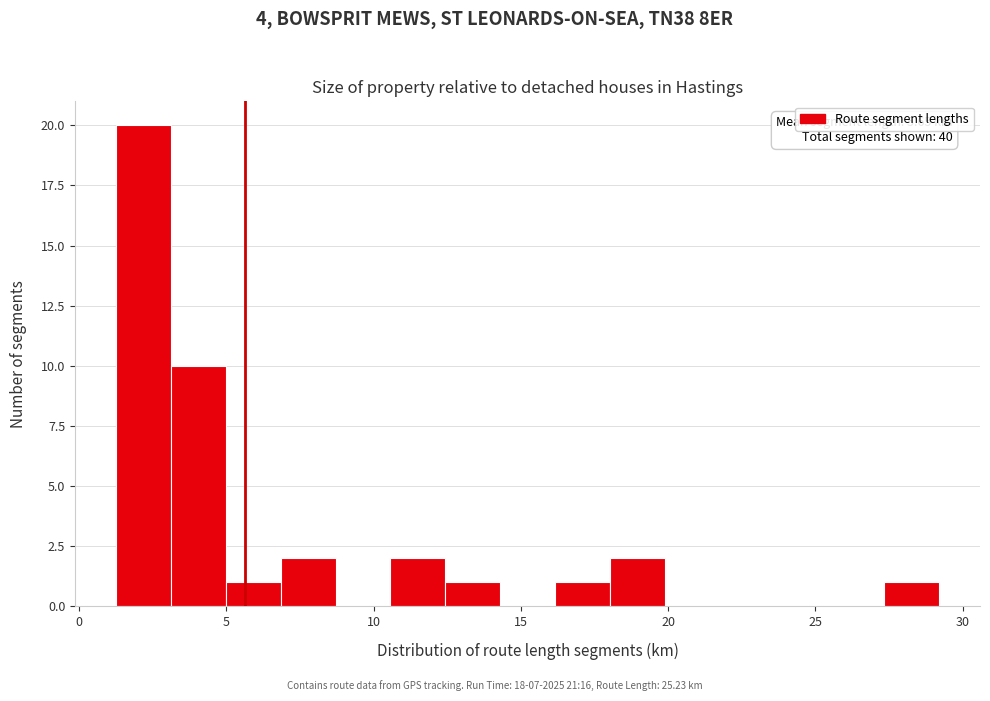

Read against the x-axis, roughly where is the centre of the tallest bar?

2.0